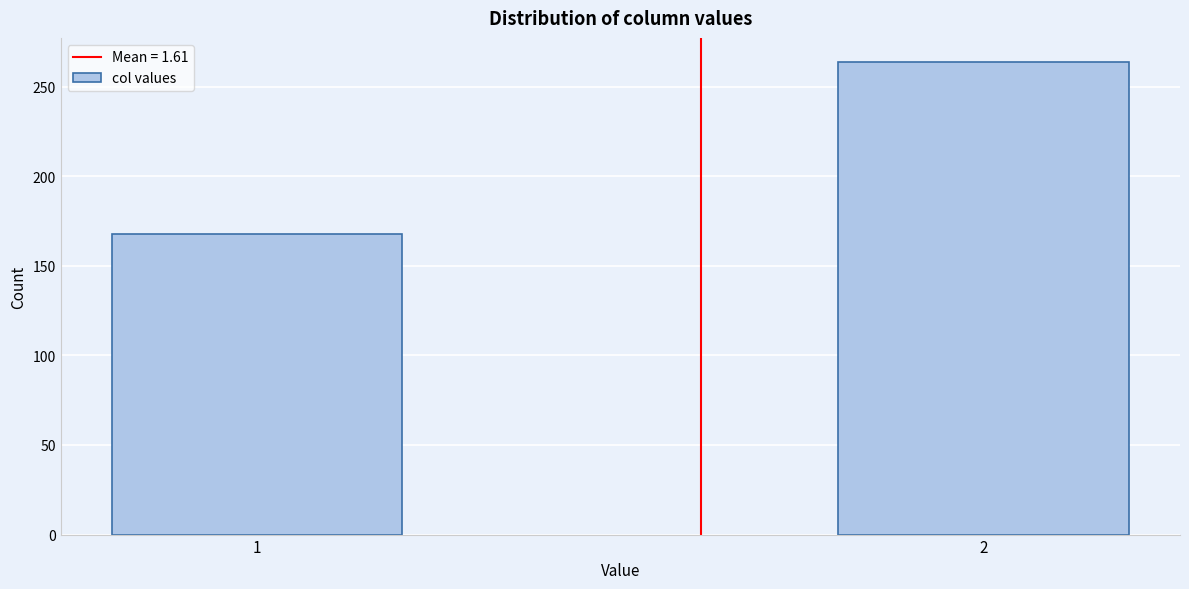

Reading right to left, what are all the values shown in this chart?

2=264	1=168